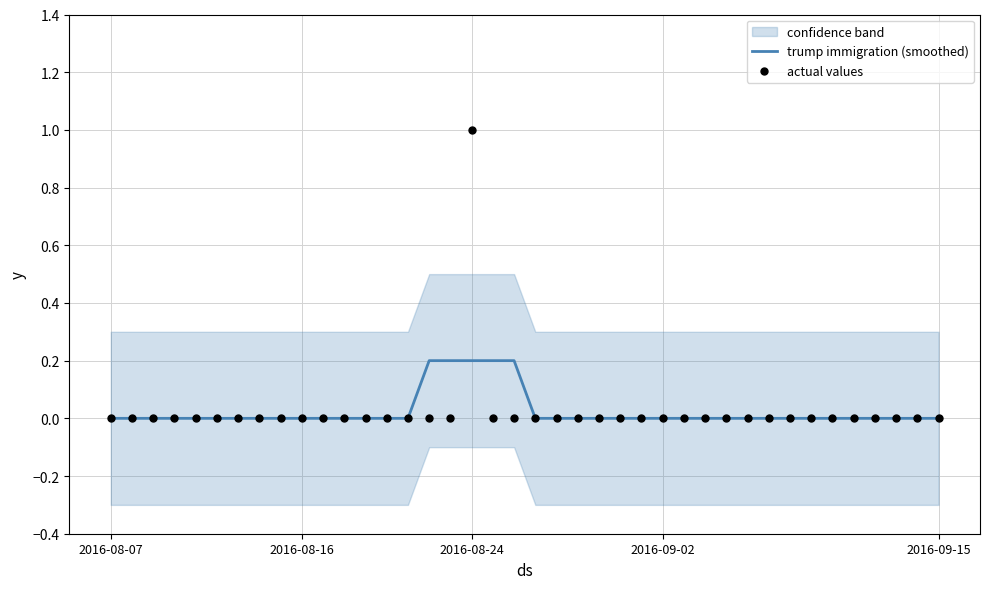

Which series contains the highest Y value?

actual values